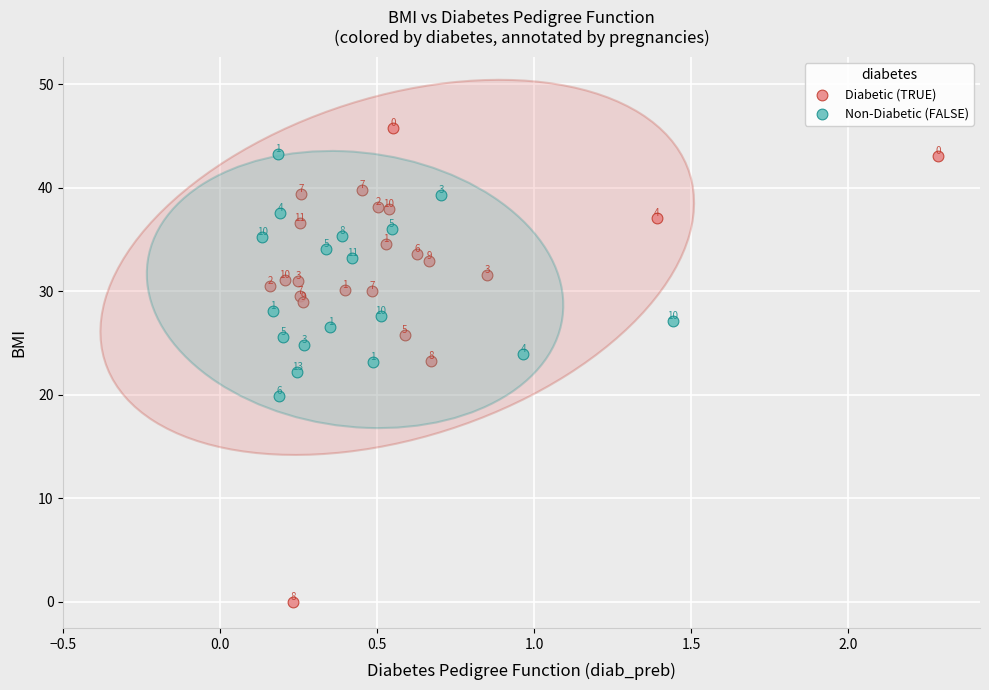

Which series contains the lowest Y value?

Diabetic (TRUE)